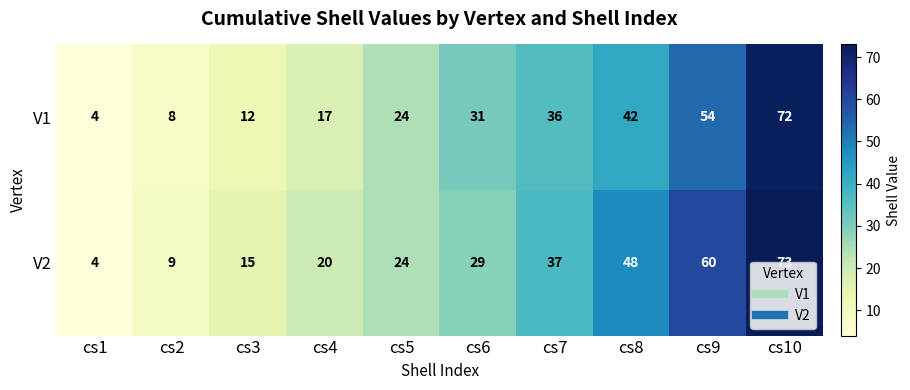

The V2 series shows 73 at cs10. True or false?

True